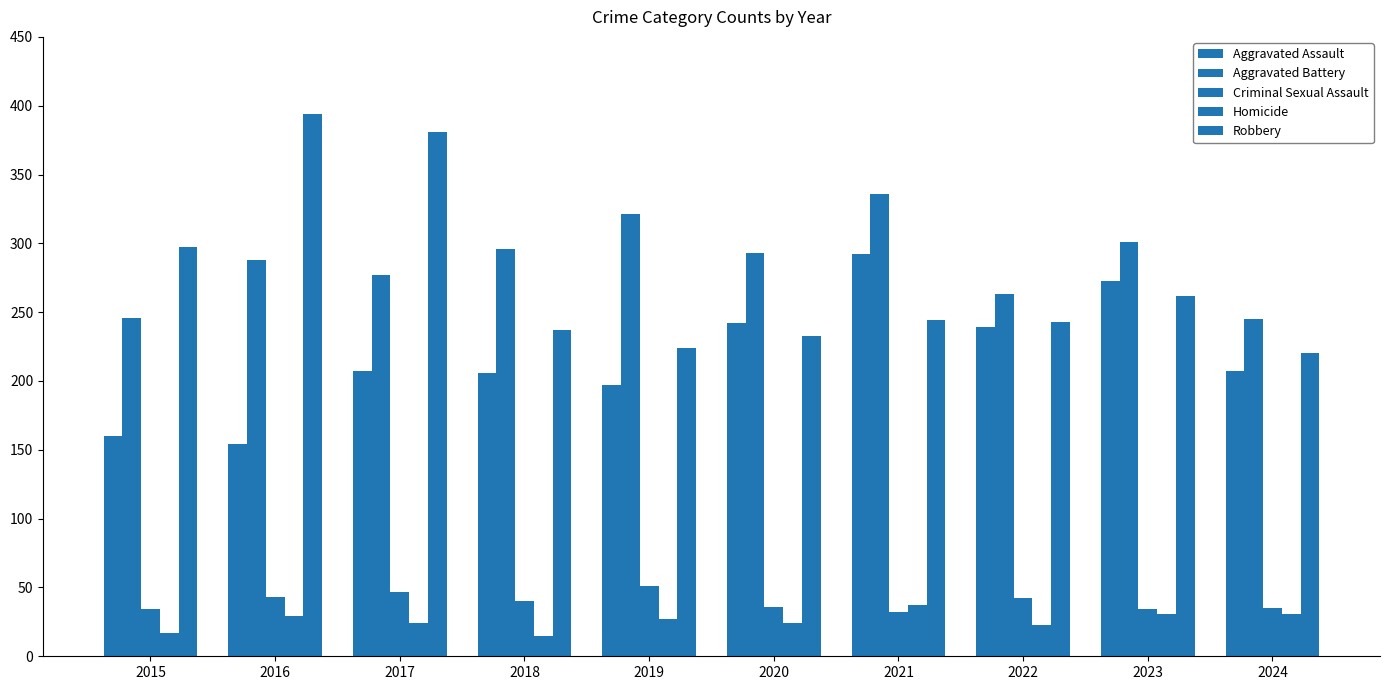

What is the maximum value for Aggravated Assault?

292